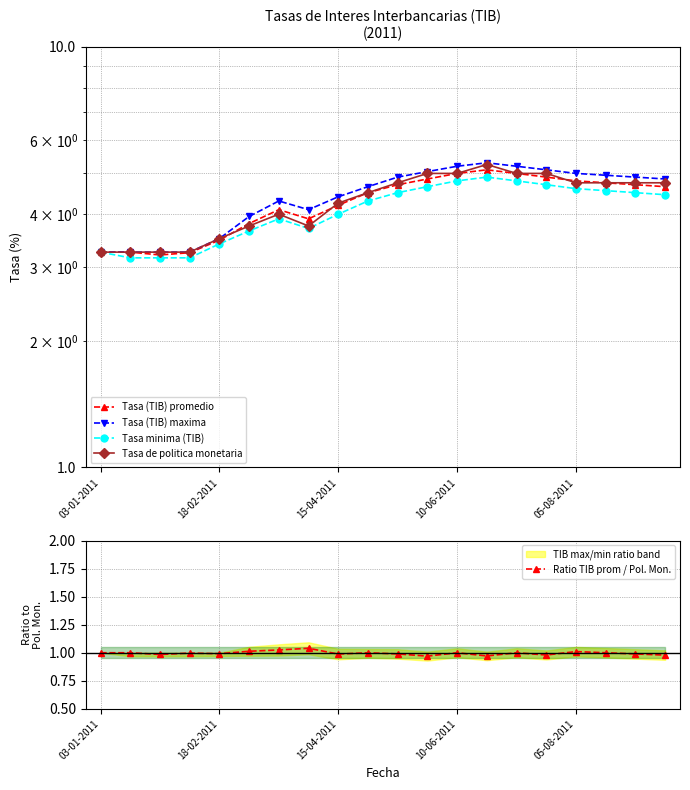

Is it true that Tasa de politica monetaria equals 1.7 at 03-01-2011?

False